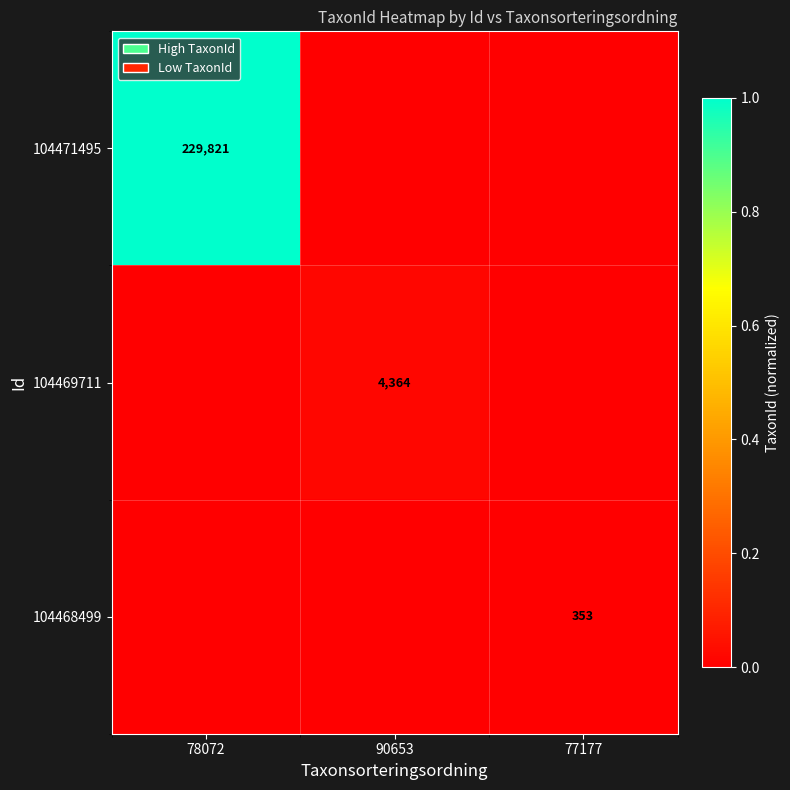

Is it true that 104469711 equals 4364 at 90653?

True